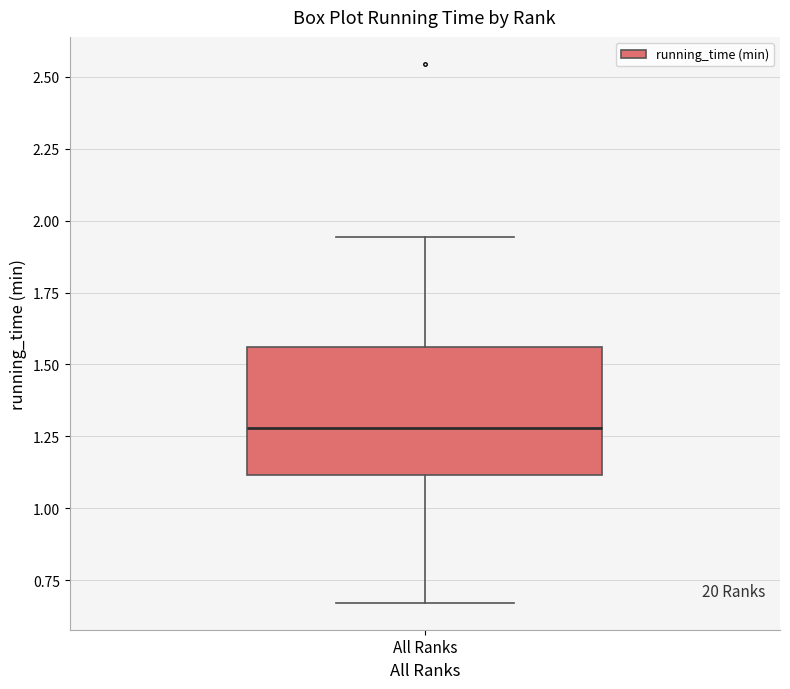

Where does the lower whisker of the box for All Ranks end on the y-axis? The values are not printed on the chart, so give them approximately, as read against the axis.

0.65